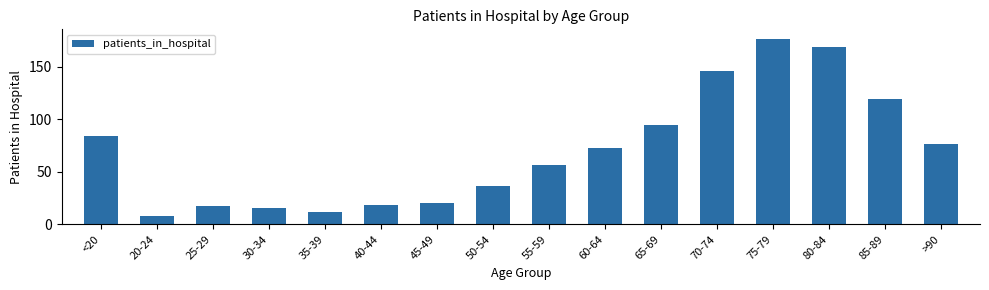

Is it true that the value at 35-39 is 3?

False